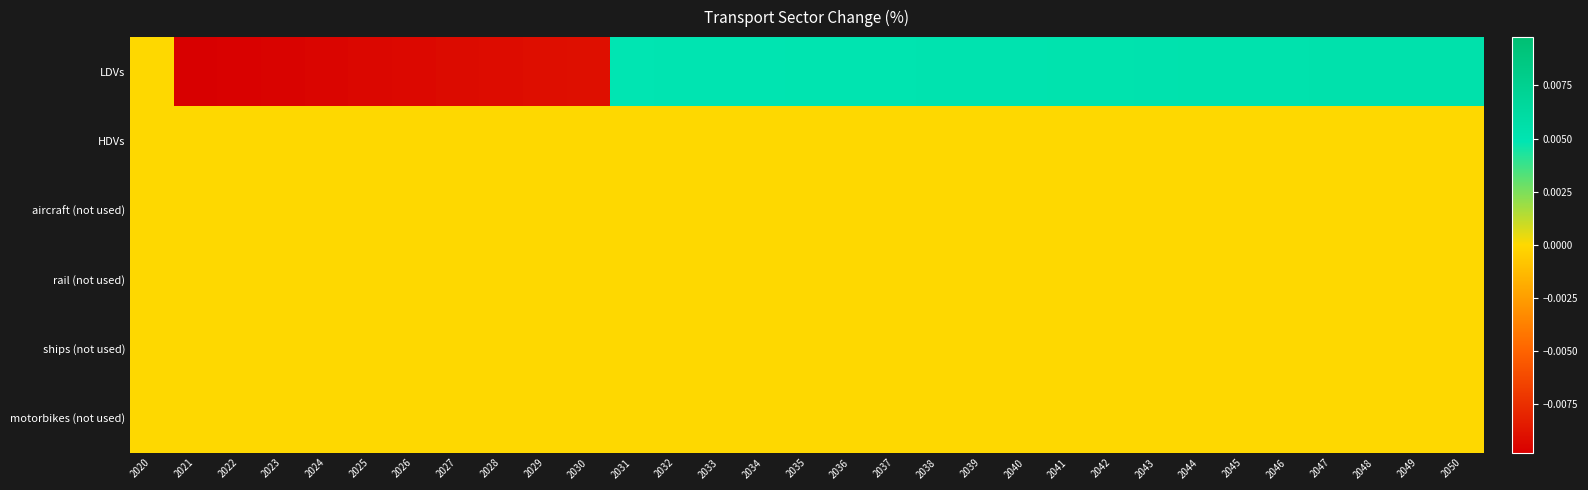

Rank the series at 2021 from highest to lowest value.

HDVs, aircraft (not used), rail (not used), ships (not used), motorbikes (not used), LDVs